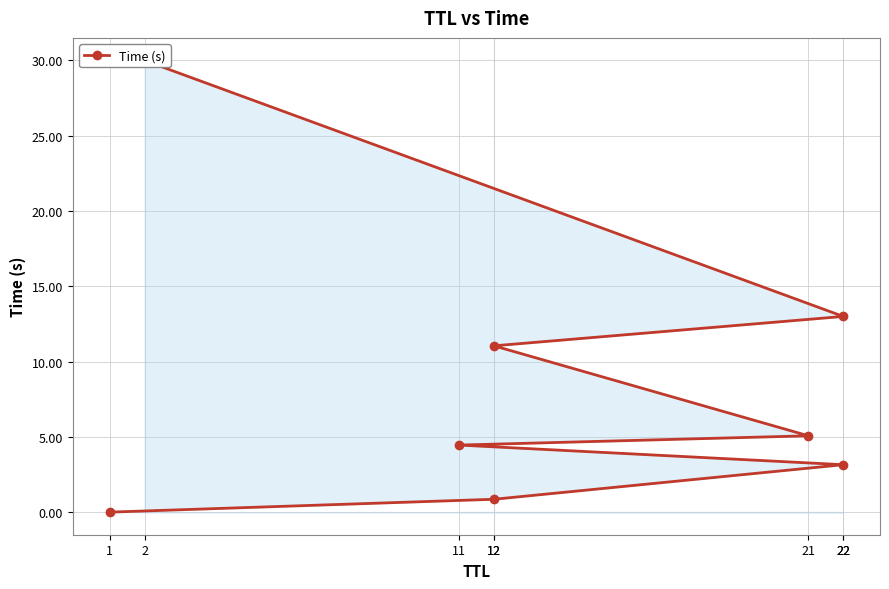

What is the sum of the values at 12 and 2?

41.0